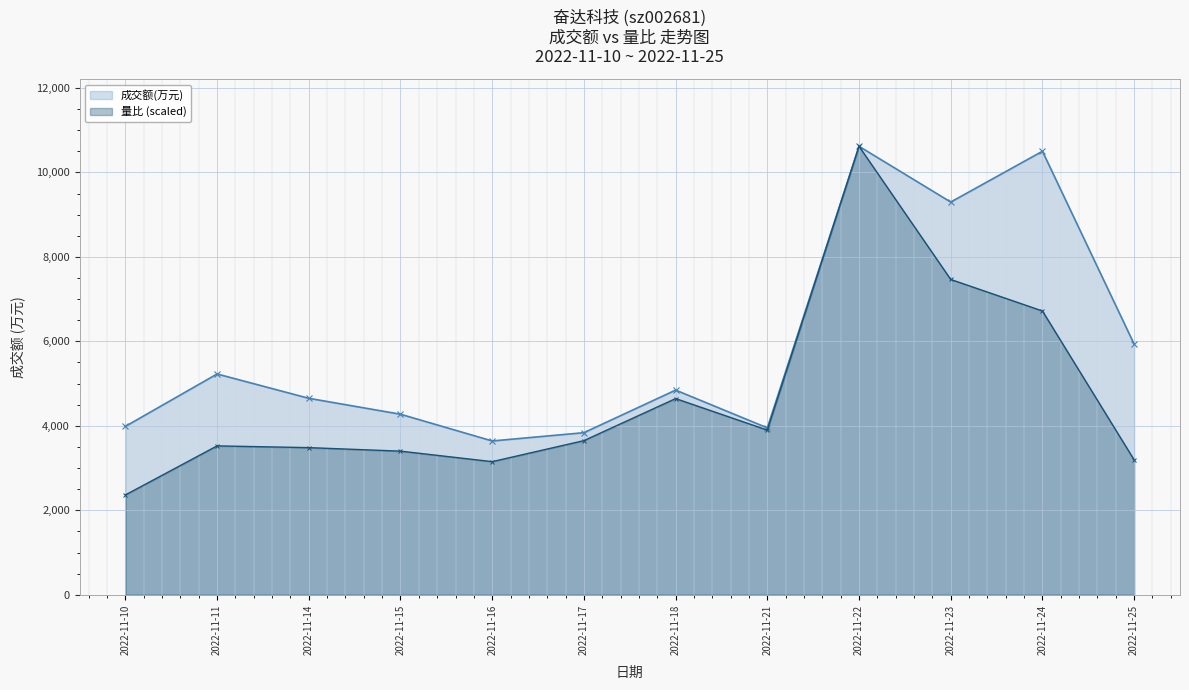

Where is the first local minimum for 量比 (scaled)?

2022-11-16